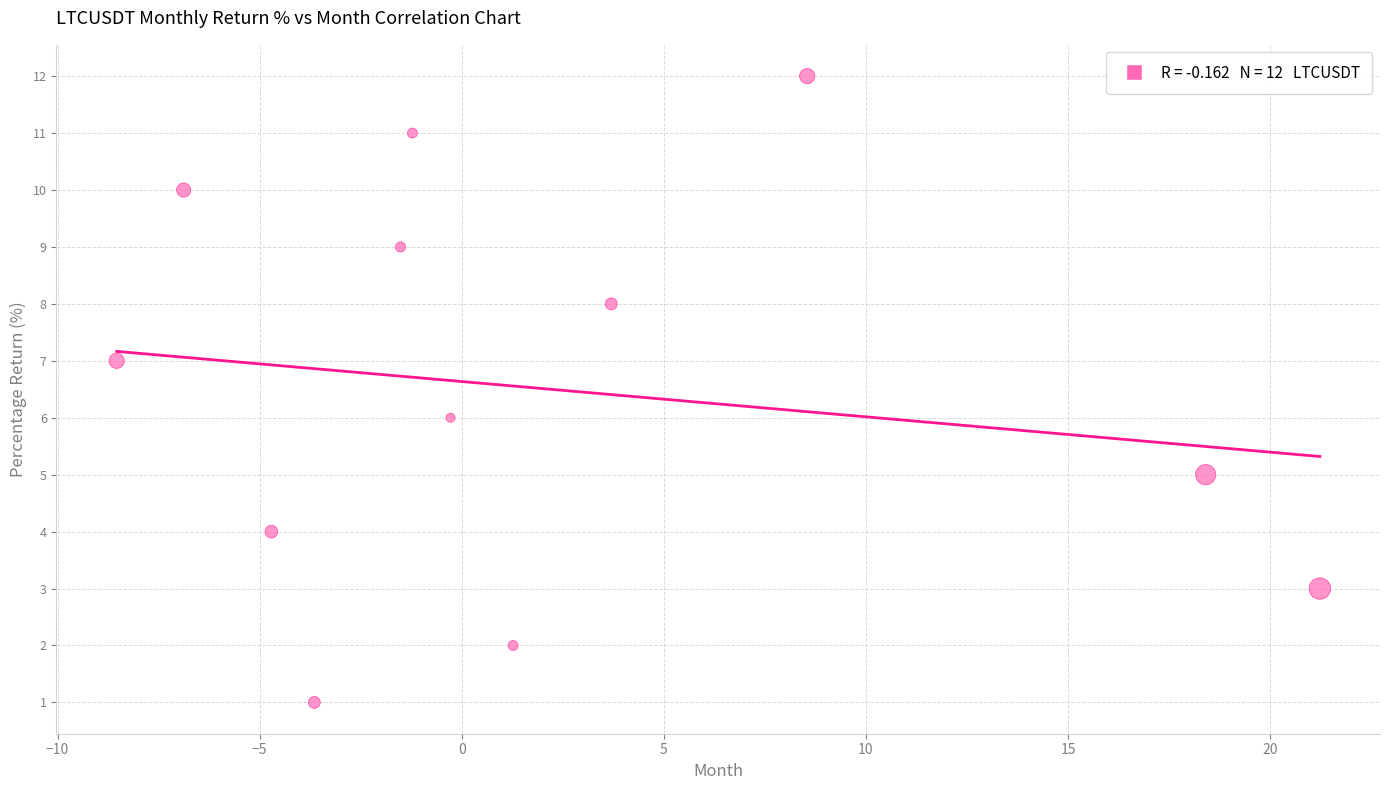

Count the number of points in this scatter plot.

12